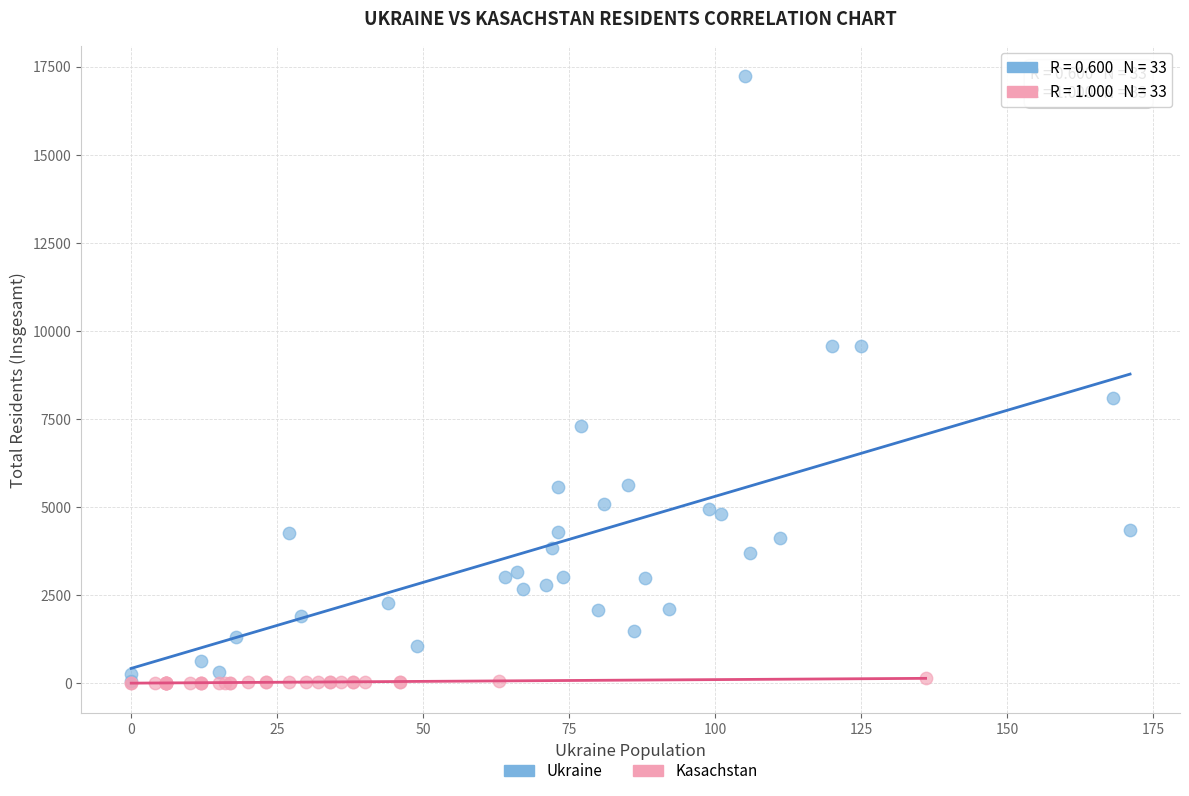

Which series contains the highest Y value?

Ukraine